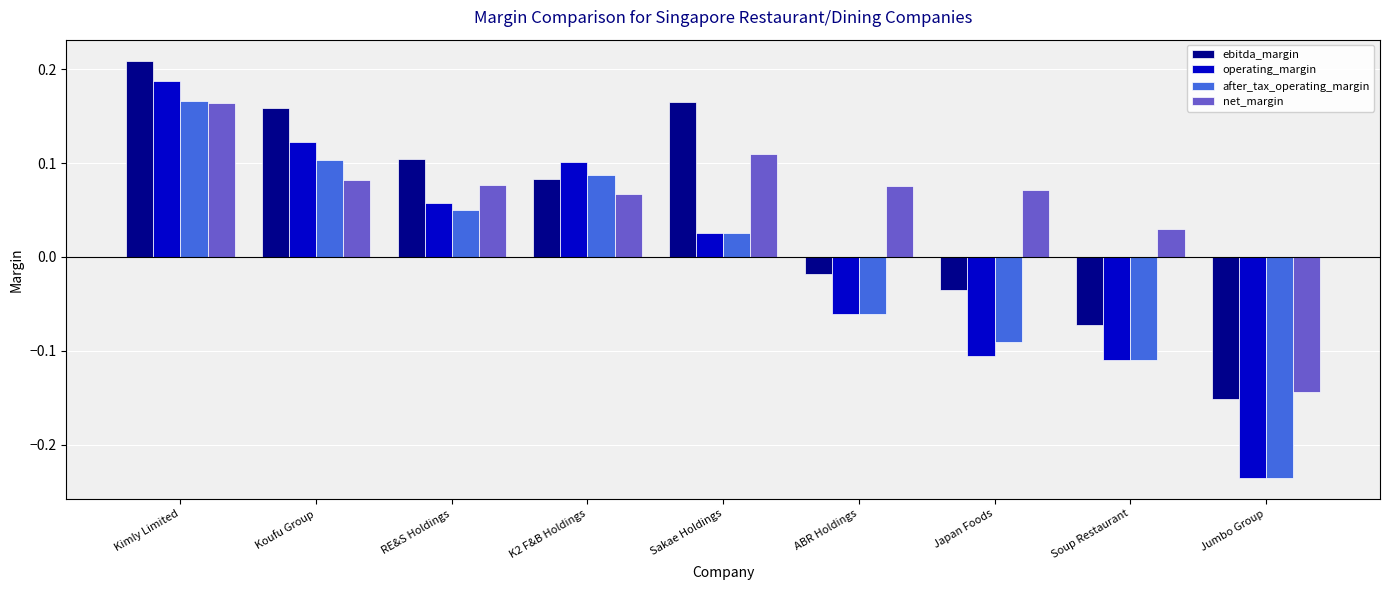

The value of after_tax_operating_margin at Kimly Limited is 0.0. True or false?

False